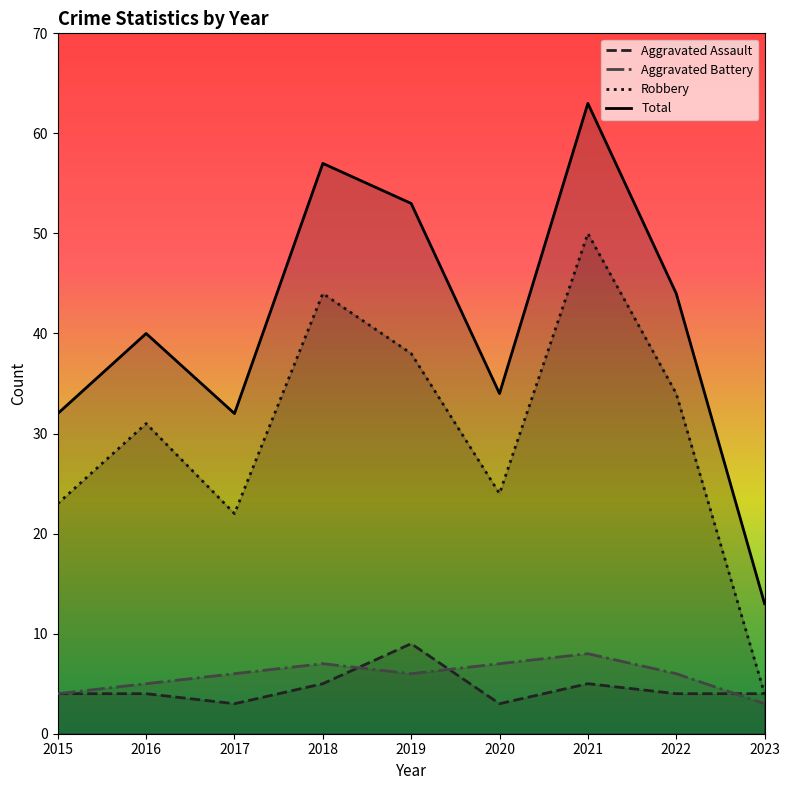

How many series are shown in this chart?

4